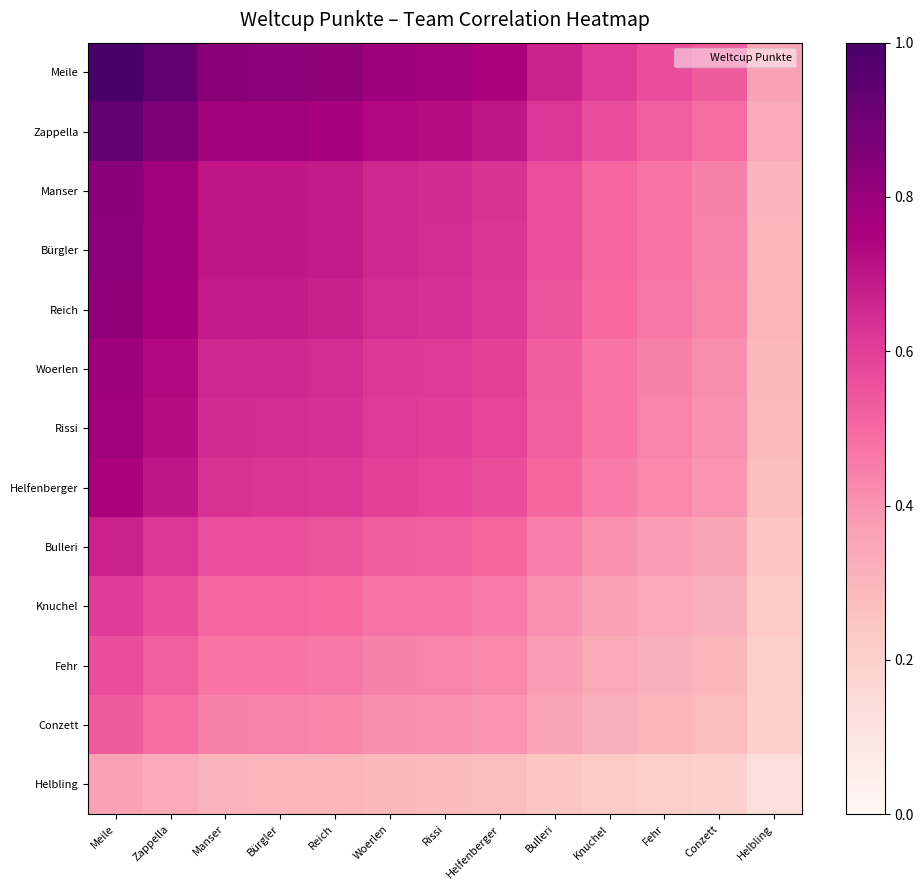

Rank the series at Conzett from lowest to highest value.

Helbling, Conzett, Fehr, Knuchel, Bulleri, Helfenberger, Rissi, Woerlen, Reich, Bürgler, Manser, Zappella, Meile